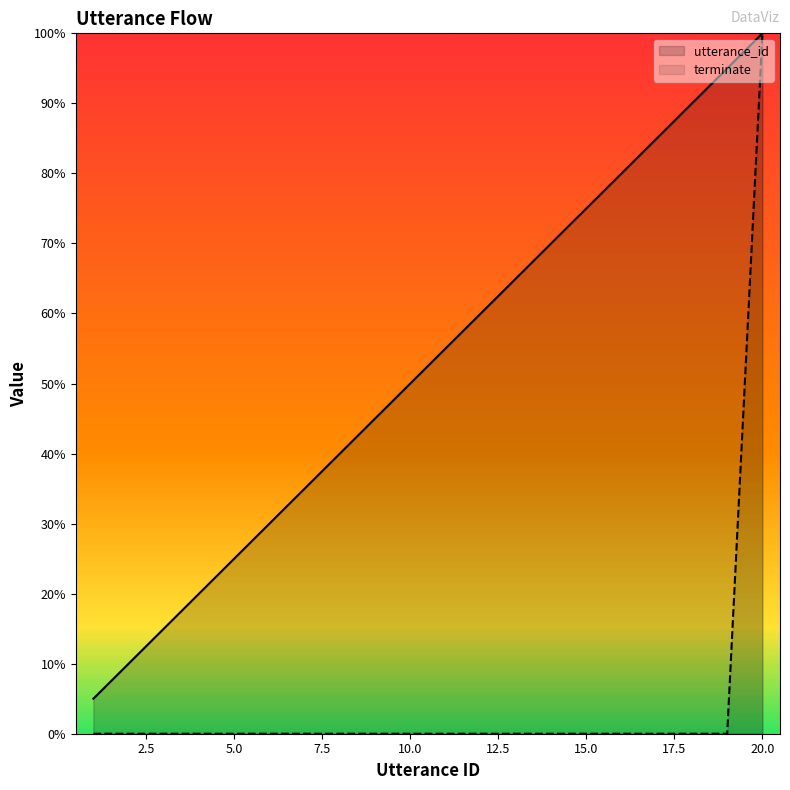

Does the chart display data point markers on the line(s)?

No